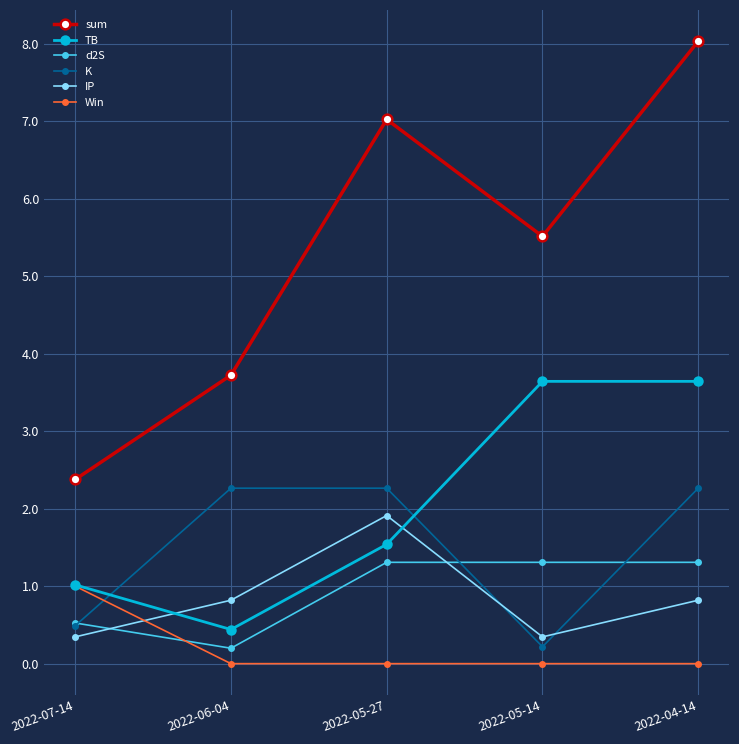

At which category does the chart reach its peak across all series?

2022-04-14